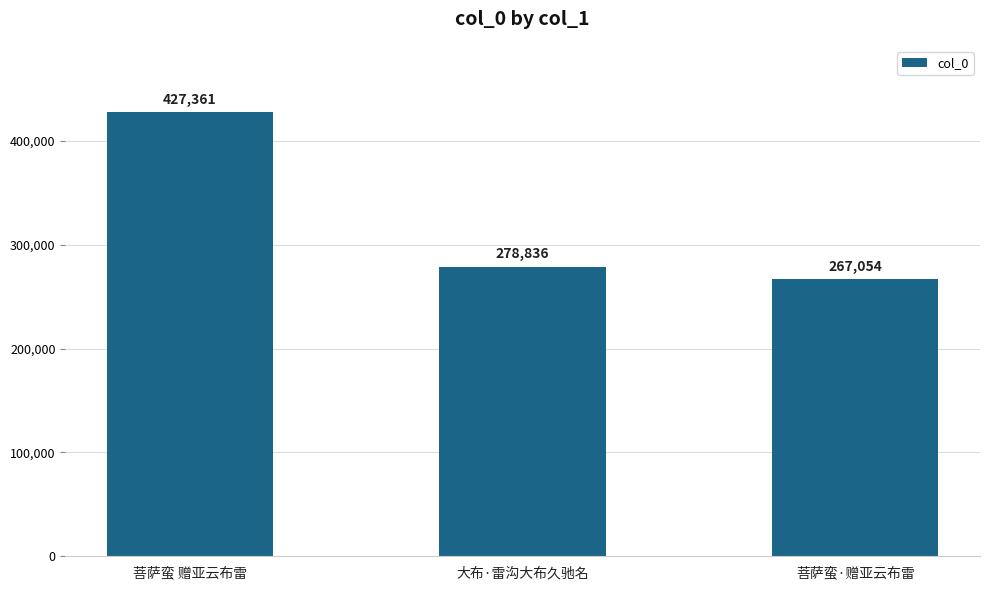

What is the maximum value shown in the chart?

427361